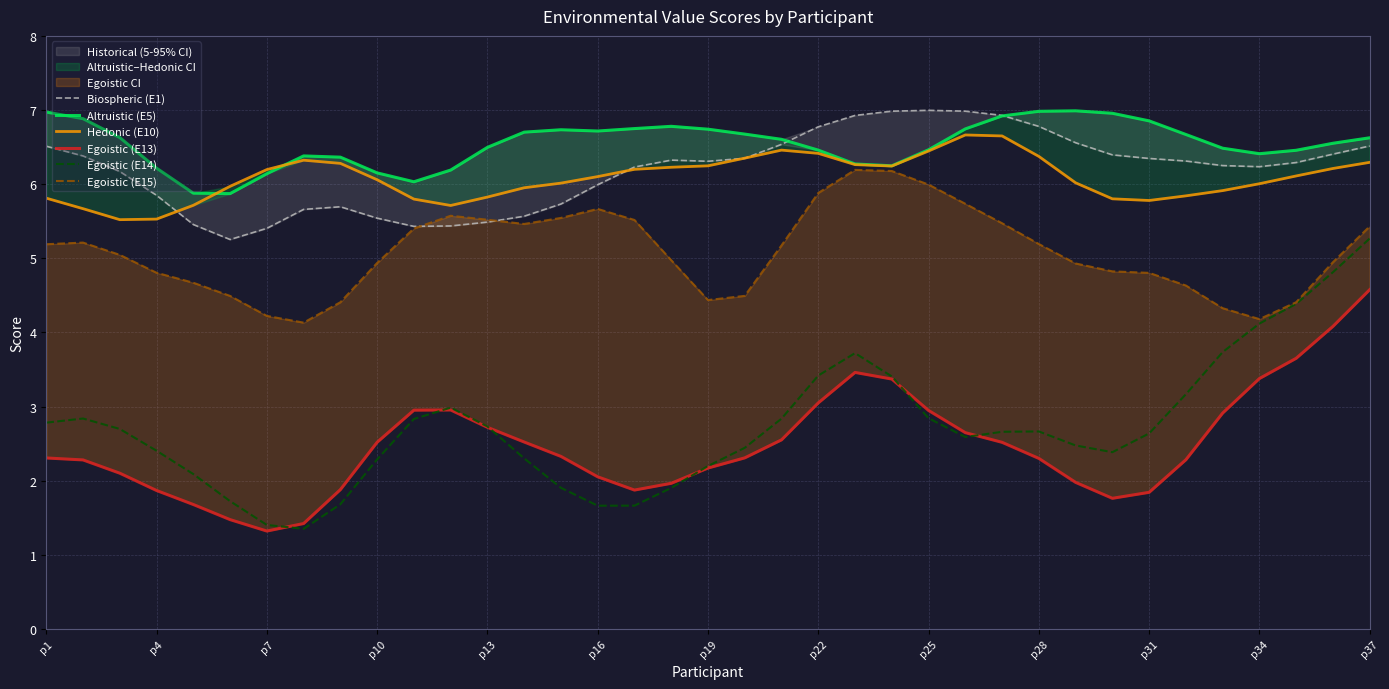

At which label does Biospheric (E1) first exceed 6?

p1